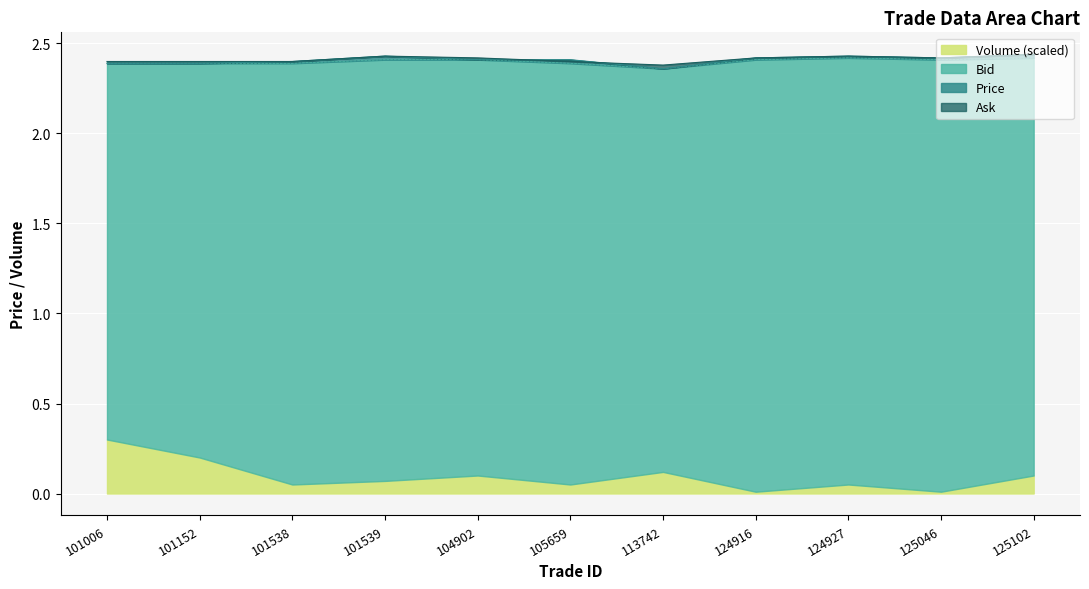

How many interior local valleys does the Price series have?

2